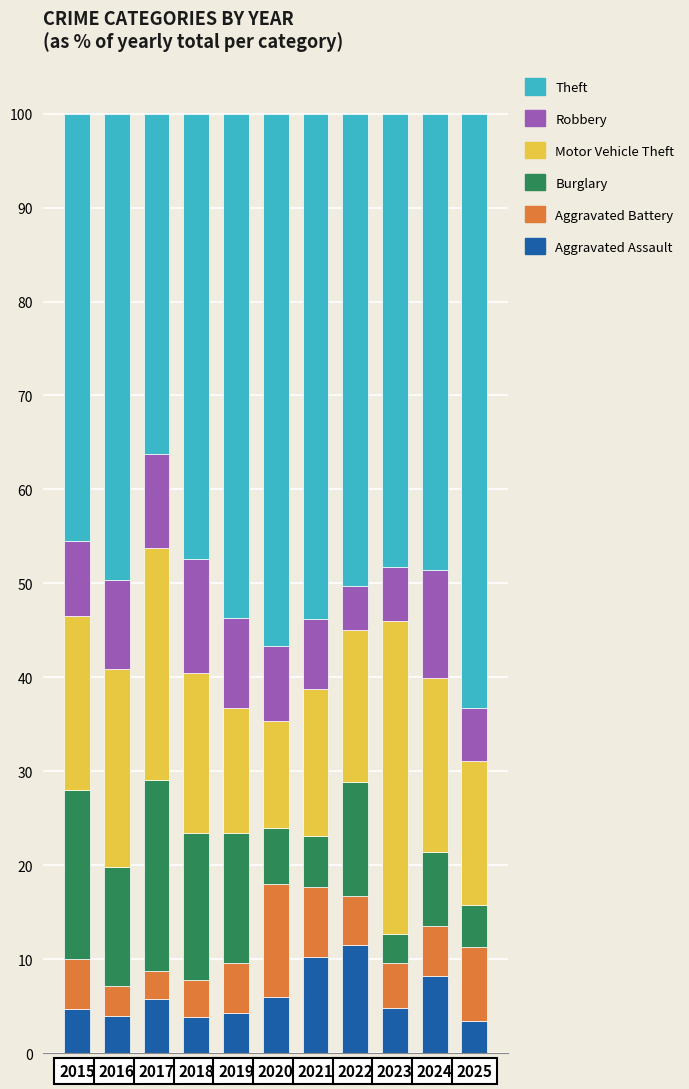

What is the total value across all series at 2025?

100.0